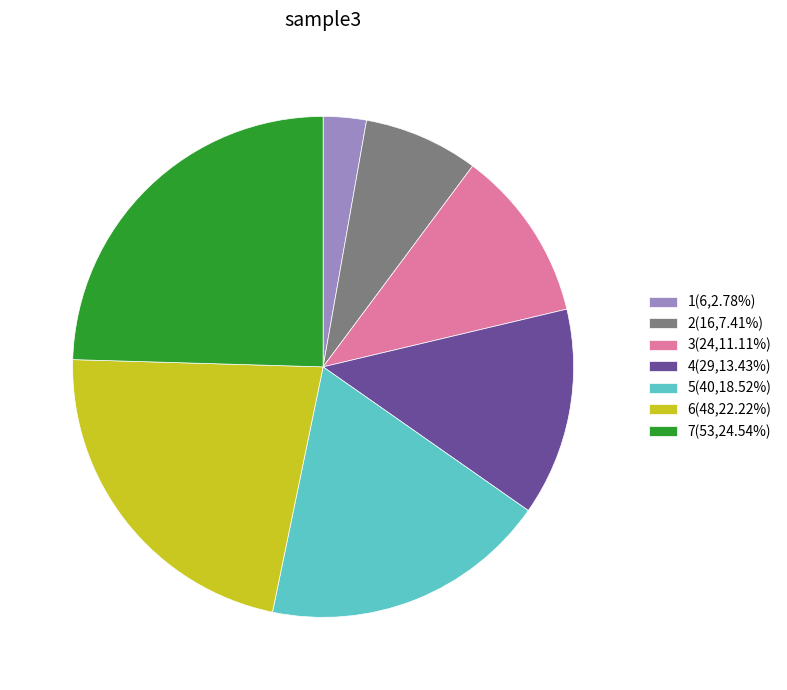

Combined, do 2 and 3 account for over 50%?

No